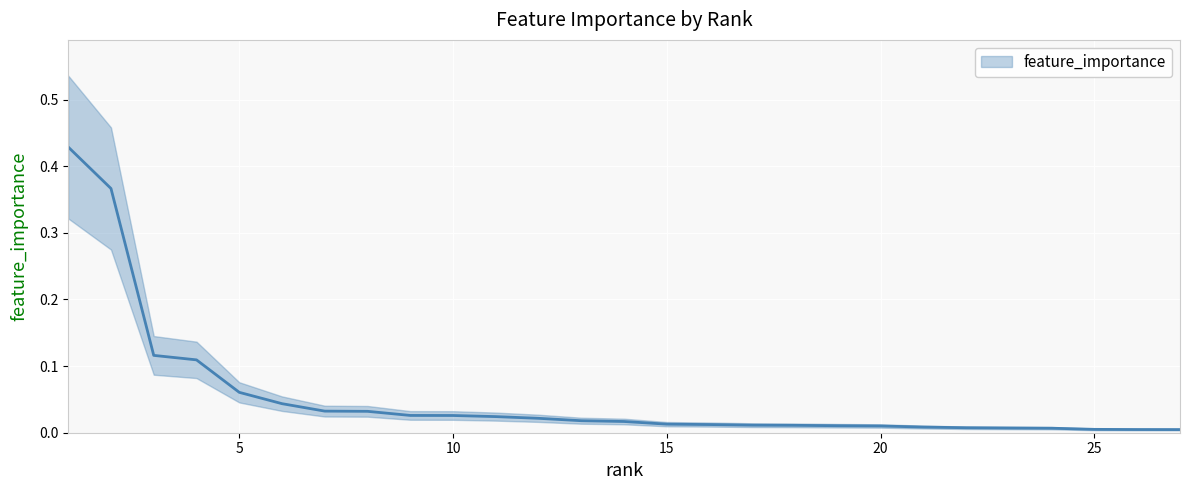

How many series are shown in this chart?

1